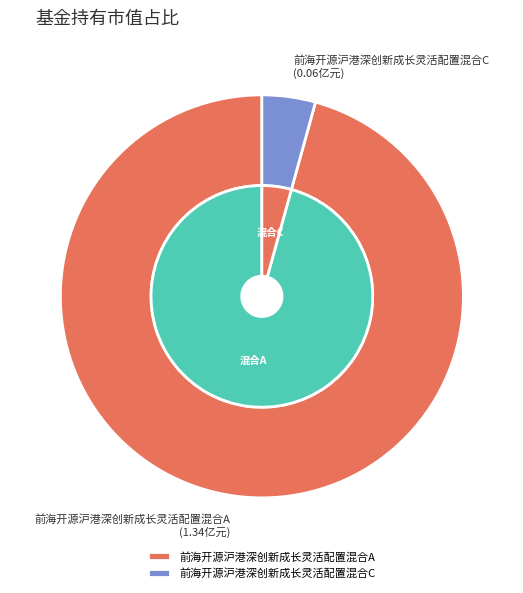

The 前海开源沪港深创新成长灵活配置混合A slice represents 96% of the pie. True or false?

True